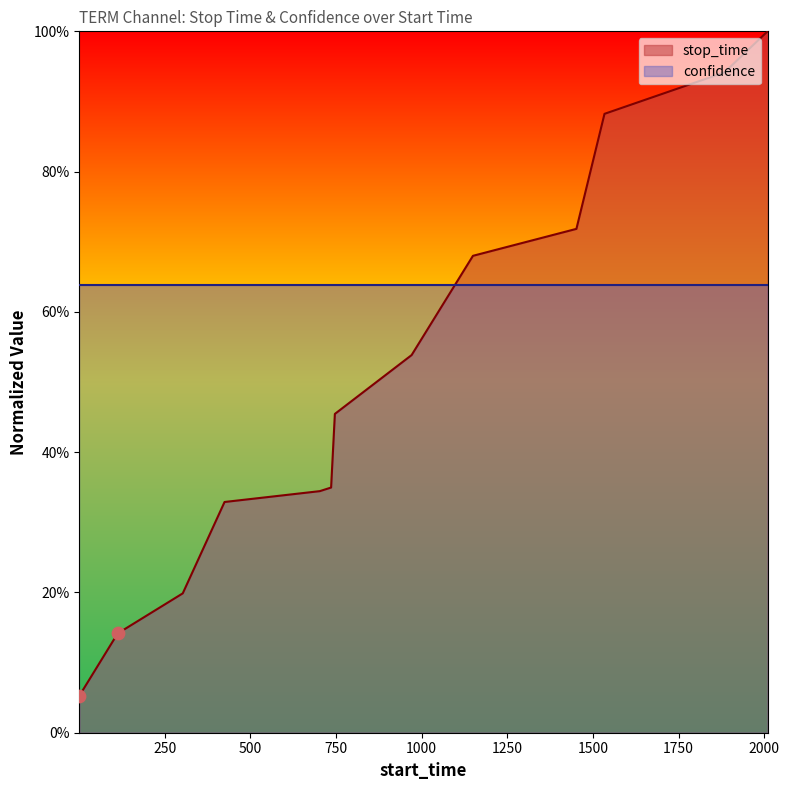

Which has a higher value, 1 or 1452?

1452